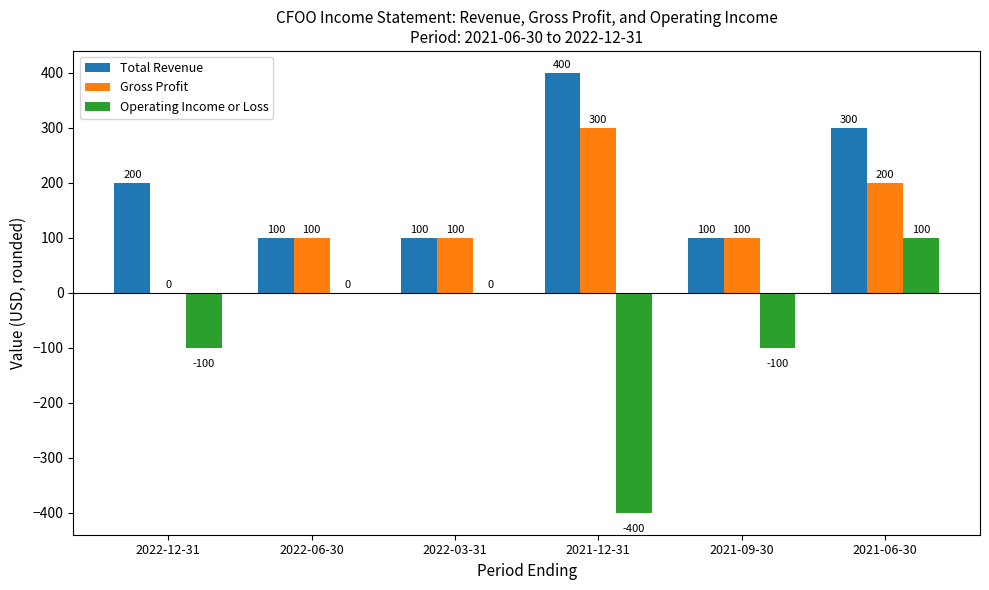

What is the sum of the Gross Profit values at 2021-12-31 and 2022-12-31?

300